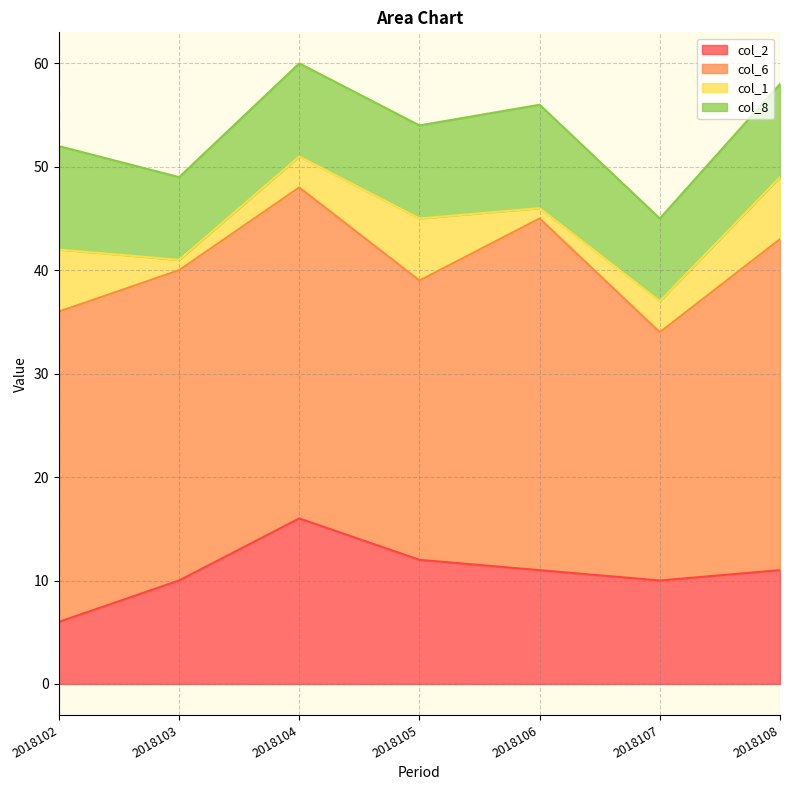

Is the value of col_8 at 2018104 greater than the value of col_6 at 2018108?

No